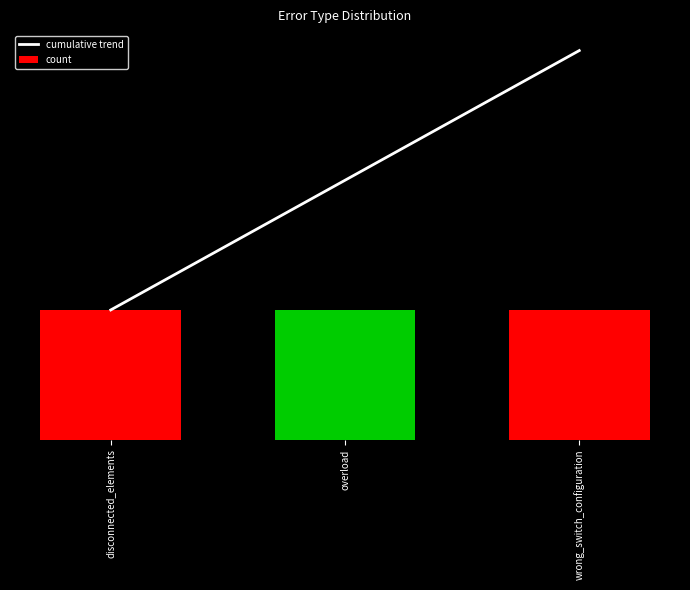

Rank the series by their maximum value, from highest to lowest.

cumulative trend, count